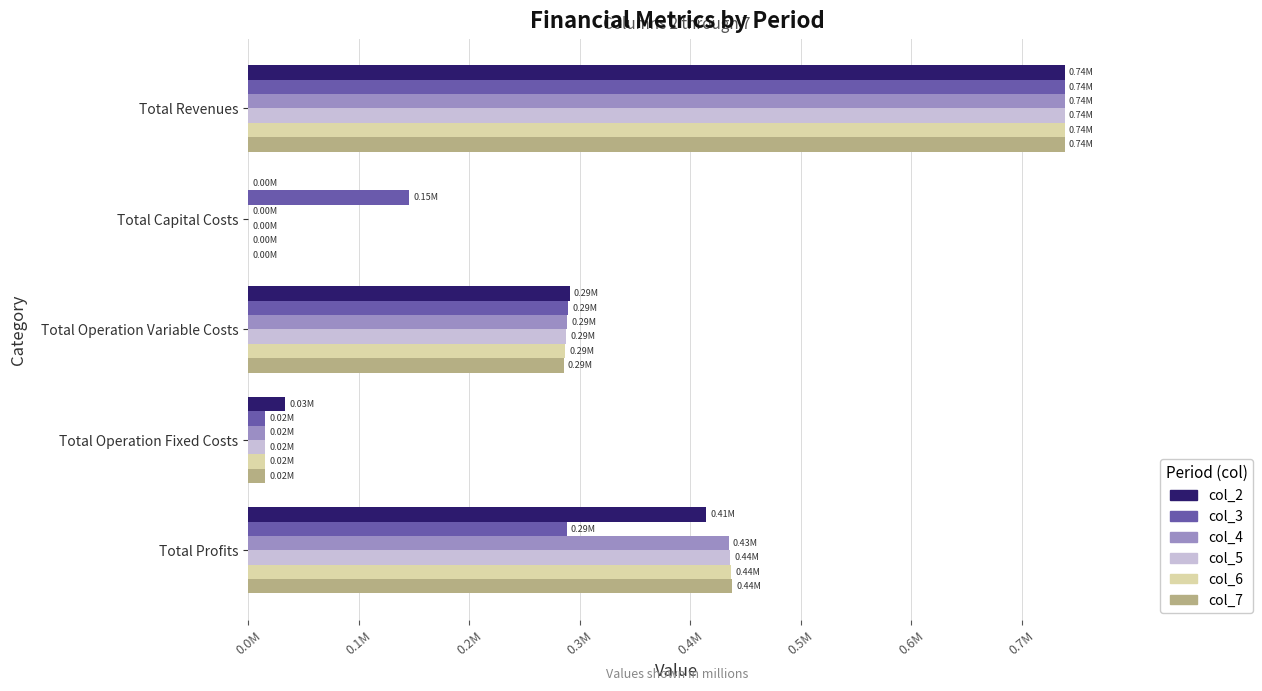

Which series has the widest spread of values?

col_2